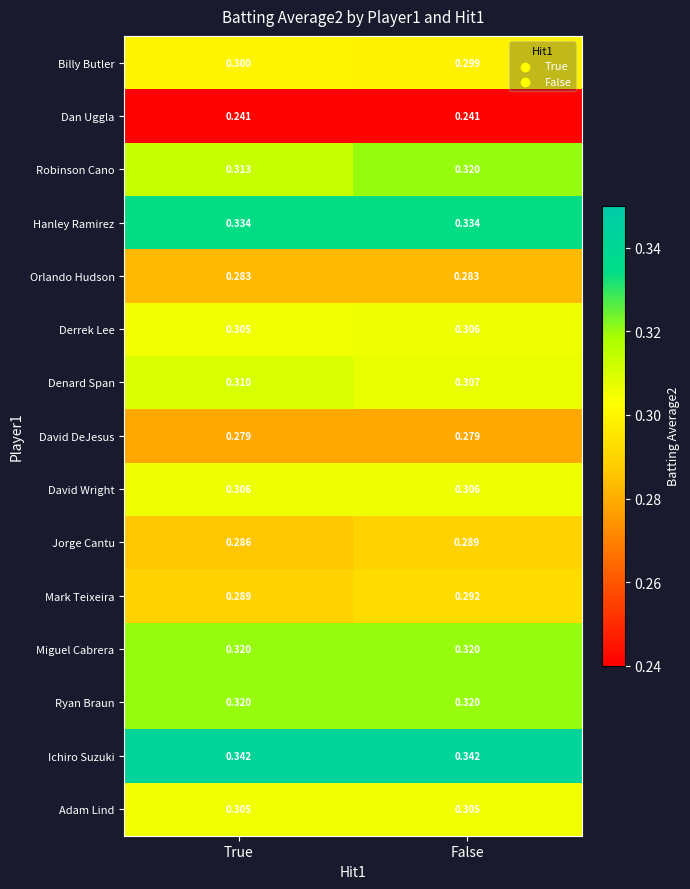

What is the total value across all series at False?

4.5